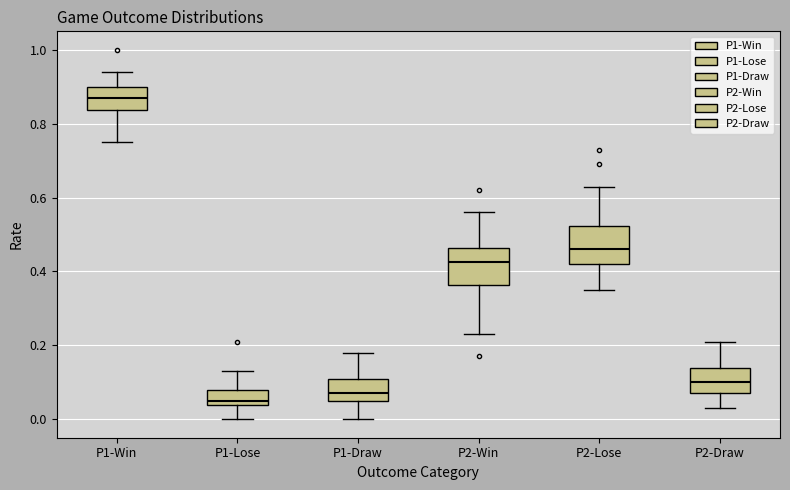

Which box has the lowest median line?

P1-Lose